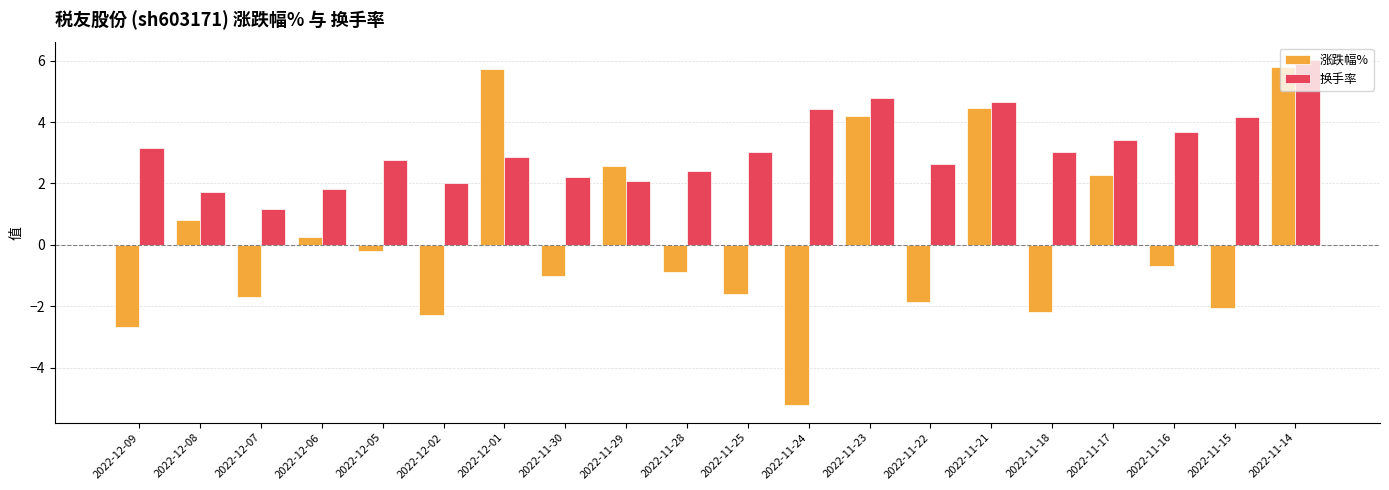

How many values in the 涨跌幅% series are below 0?

12